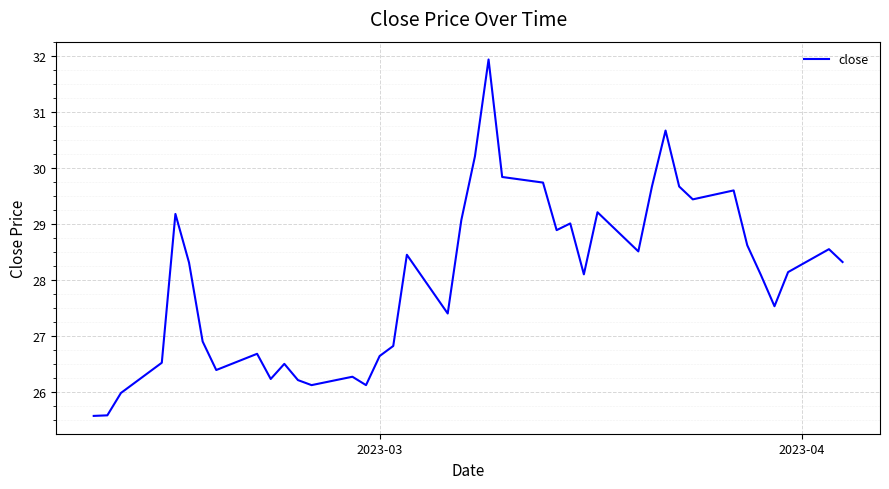

Is this an area chart (filled region under the line)?

No